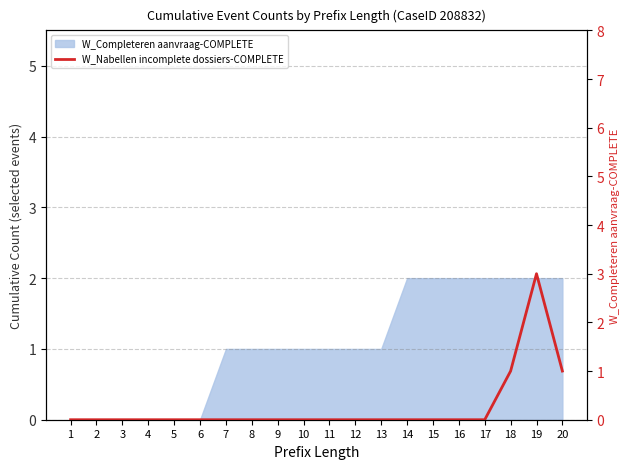

True or false: there are more than 1 points higher than both neighbors.

False